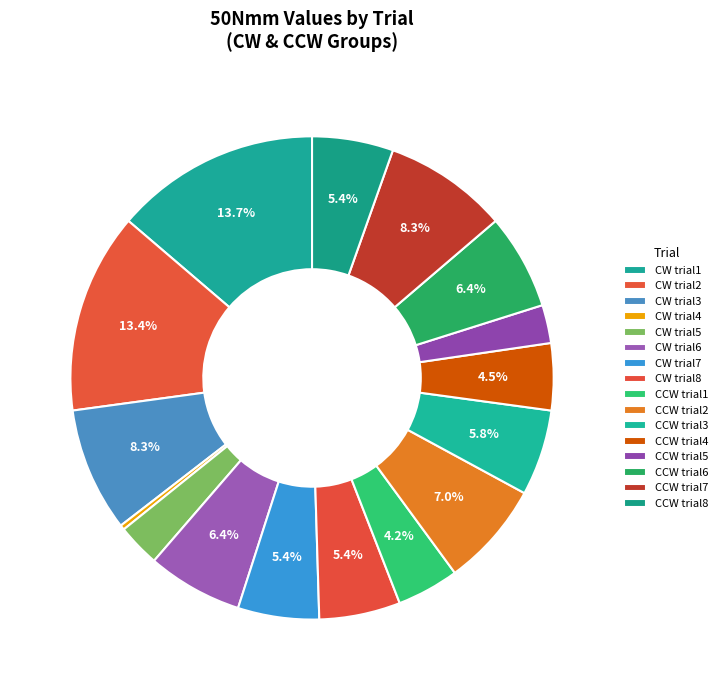

To the nearest percent, what percentage of the pie is CW trial3?

8%